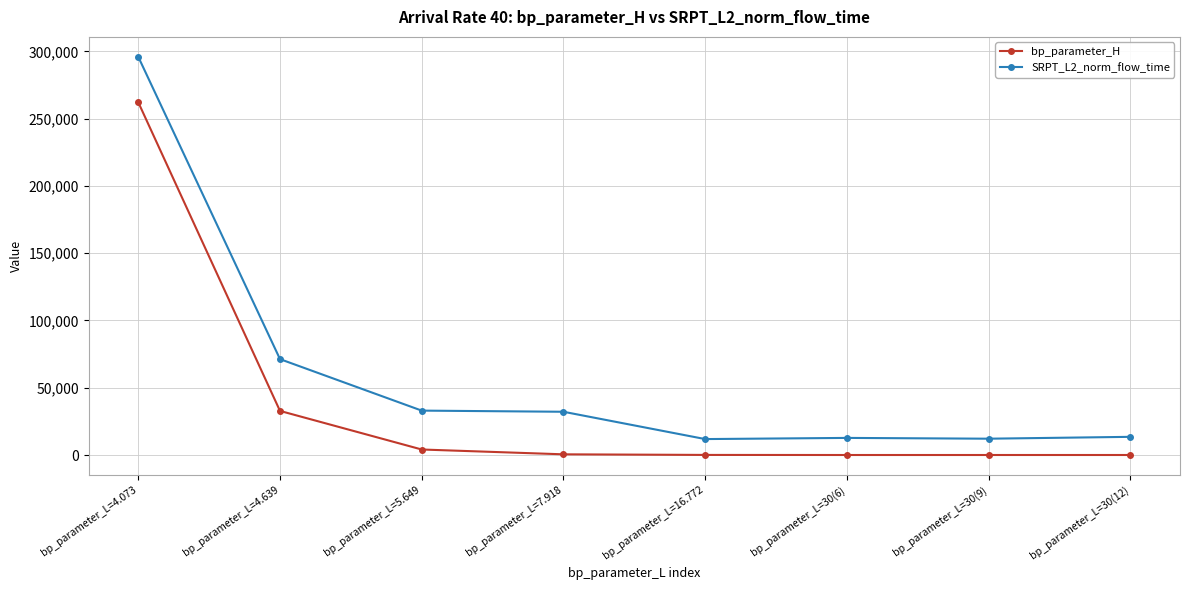

Which series has the largest total across all categories?

SRPT_L2_norm_flow_time